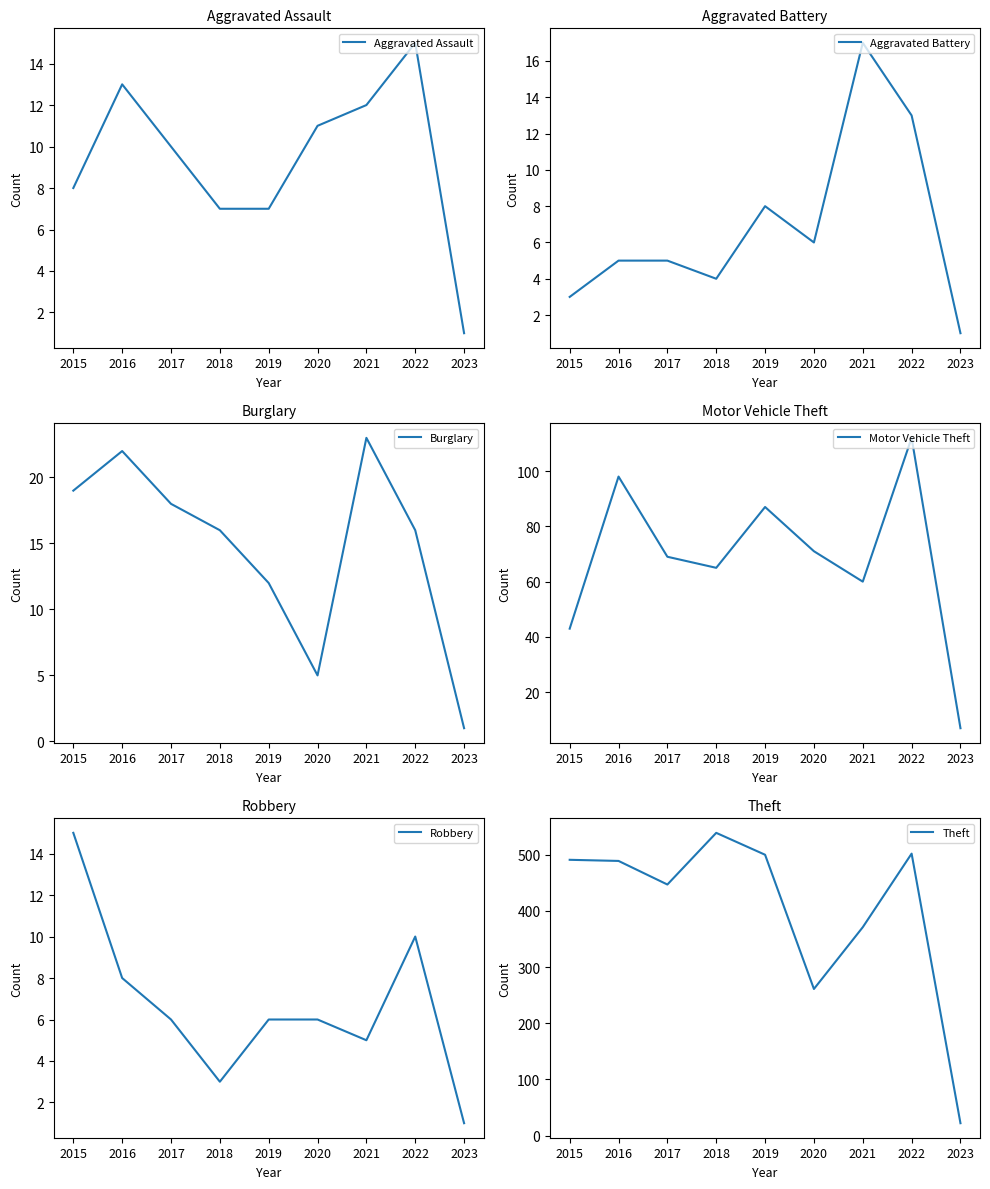

At how many categories does at least one series exceed 527?

1